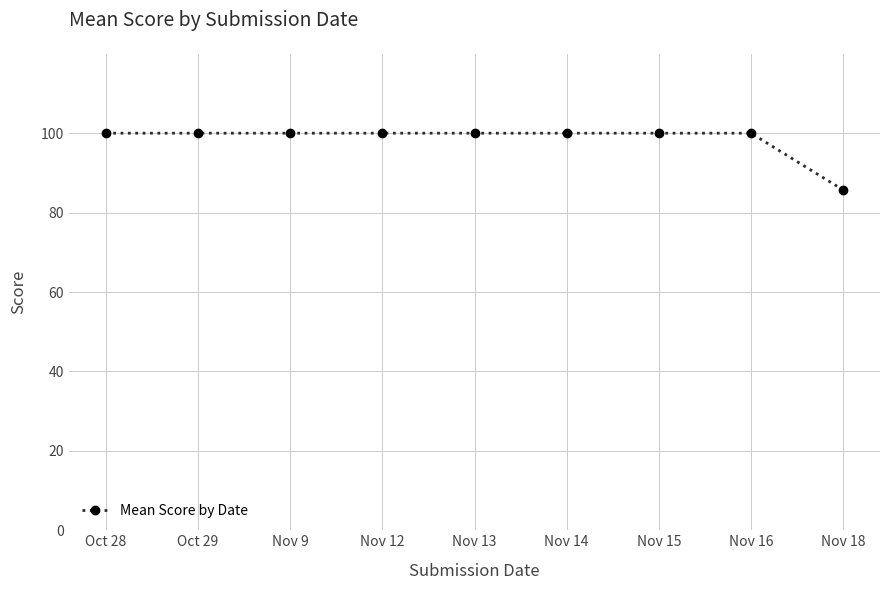

The value at Nov 16 is 100.0. True or false?

True